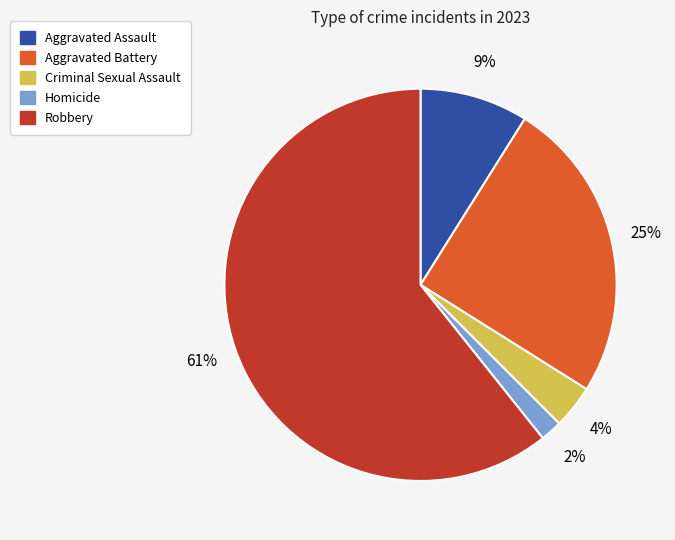

Approximately how many times larger is the value at Homicide compared to Aggravated Assault?

0.2